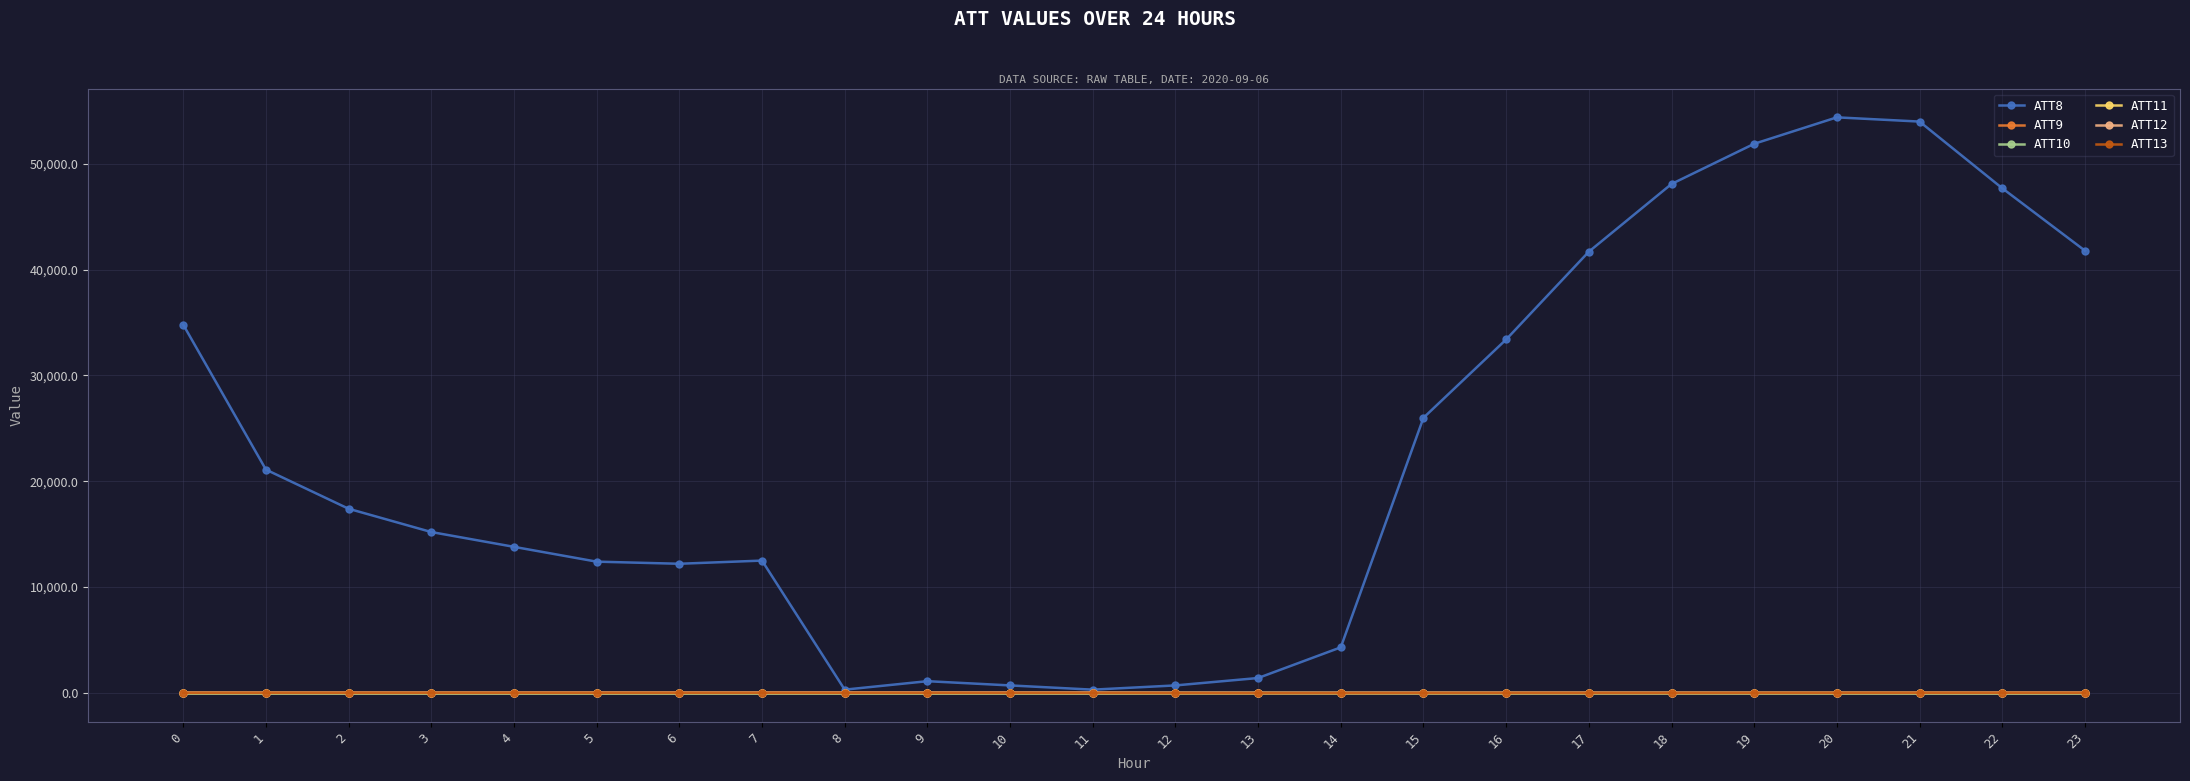

Reading left to right, list all the values displayed in this chart.

ATT8: 0=34800.0	1=21100.0	2=17400.0	3=15200.0	4=13800.0	5=12400.0	6=12200.0	7=12500.0	8=300.0	9=1100.0	10=700.0	11=300.0	12=700.0	13=1400.0	14=4300.0	15=26000.0	16=33400.0	17=41700.0	18=48100.0	19=51900.0	20=54400.0	21=54000.0	22=47700.0	23=41800.0
ATT9: 0=-10.0	1=-10.0	2=-10.0	3=-10.0	4=-10.0	5=-10.0	6=-10.0	7=-10.0	8=-10.0	9=-10.0	10=-10.0	11=-10.0	12=-10.0	13=-10.0	14=-10.0	15=-10.0	16=-10.0	17=-10.0	18=-10.0	19=-10.0	20=-10.0	21=-10.0	22=-10.0	23=-10.0
ATT10: 0=-10.0	1=-10.0	2=-10.0	3=-10.0	4=-10.0	5=-10.0	6=-10.0	7=-10.0	8=-10.0	9=-10.0	10=-10.0	11=-10.0	12=-10.0	13=-10.0	14=-10.0	15=-10.0	16=-10.0	17=-10.0	18=-10.0	19=-10.0	20=-10.0	21=-10.0	22=-10.0	23=-10.0
ATT11: 0=1.8	1=1.5	2=0.7	3=1.0	4=1.4	5=1.2	6=1.4	7=1.2	8=1.2	9=0.9	10=0.9	11=0.8	12=1.0	13=1.6	14=0.7	15=1.6	16=0.8	17=0.8	18=2.2	19=3.4	20=4.3	21=3.4	22=3.4	23=3.6
ATT12: 0=24.5	1=23.9	2=24.6	3=24.7	4=24.8	5=26.3	6=27.9	7=29.6	8=30.0	9=29.1	10=26.1	11=23.5	12=10.2	13=2.7	14=3.6	15=9.8	16=12.0	17=13.2	18=11.1	19=9.3	20=9.4	21=11.9	22=18.2	23=21.3
ATT13: 0=5.8	1=6.8	2=7.6	3=8.4	4=7.5	5=5.6	6=6.0	7=5.6	8=4.8	9=3.8	10=-0.5	11=-3.4	12=-19.2	13=-29.0	14=-23.7	15=-15.9	16=-10.6	17=-11.4	18=-11.7	19=-3.3	20=-0.1	21=6.1	22=8.2	23=7.5